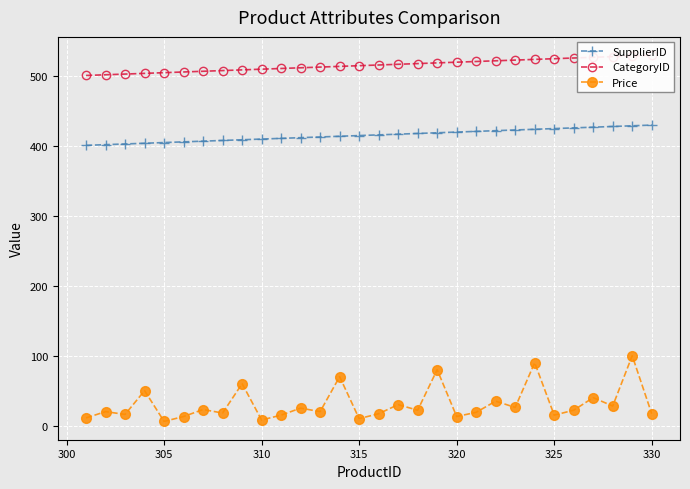

What are all the series names shown in the legend?

SupplierID, CategoryID, Price